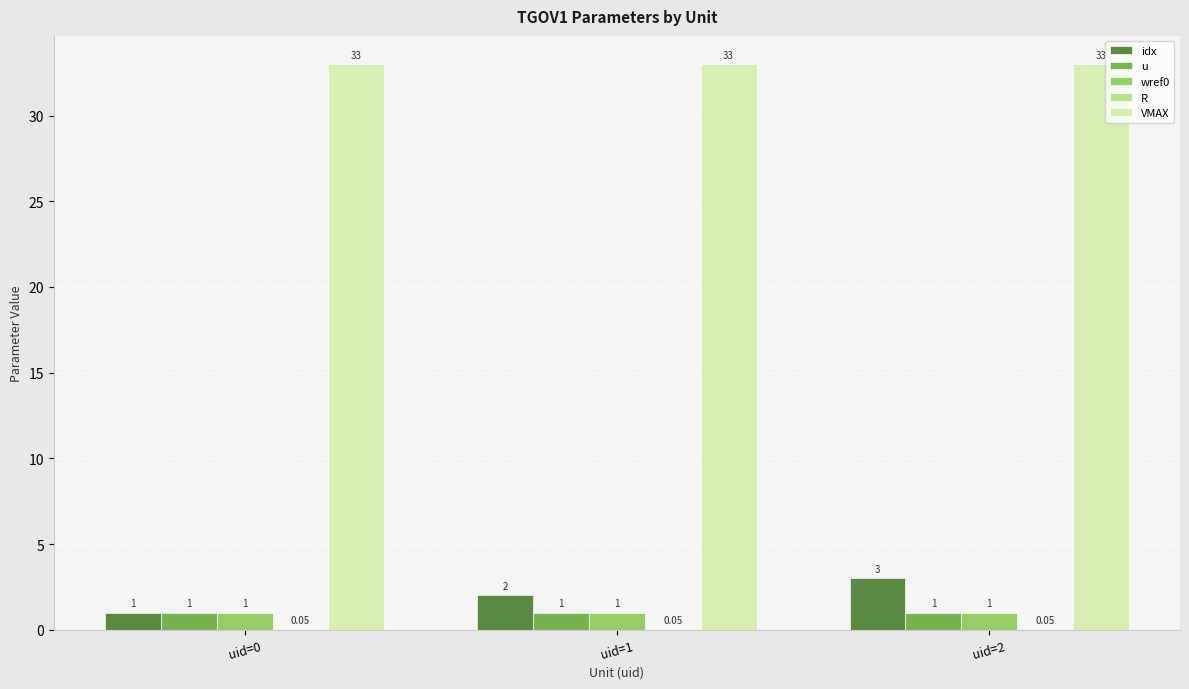

At which category is the sum across all series the highest?

uid=2